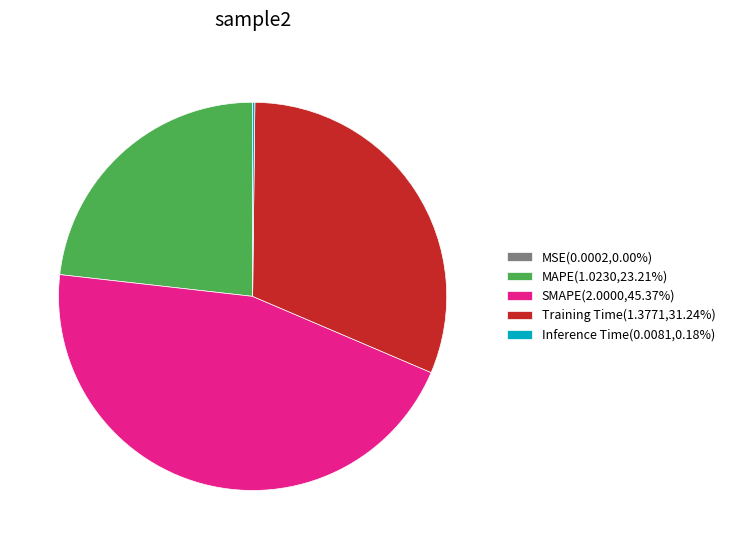

Is there any slice that represents more than half of the pie?

No